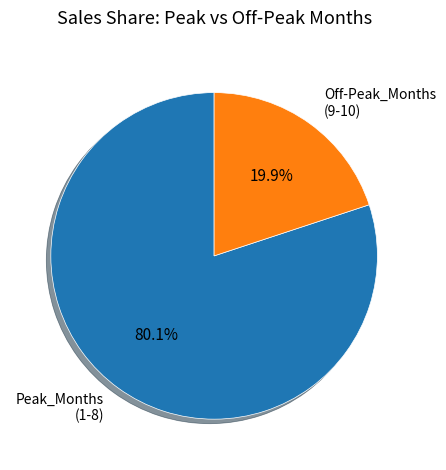

What is the ratio of the value at Peak_Months (1-8) to the value at Off-Peak_Months (9-10)?

4.0